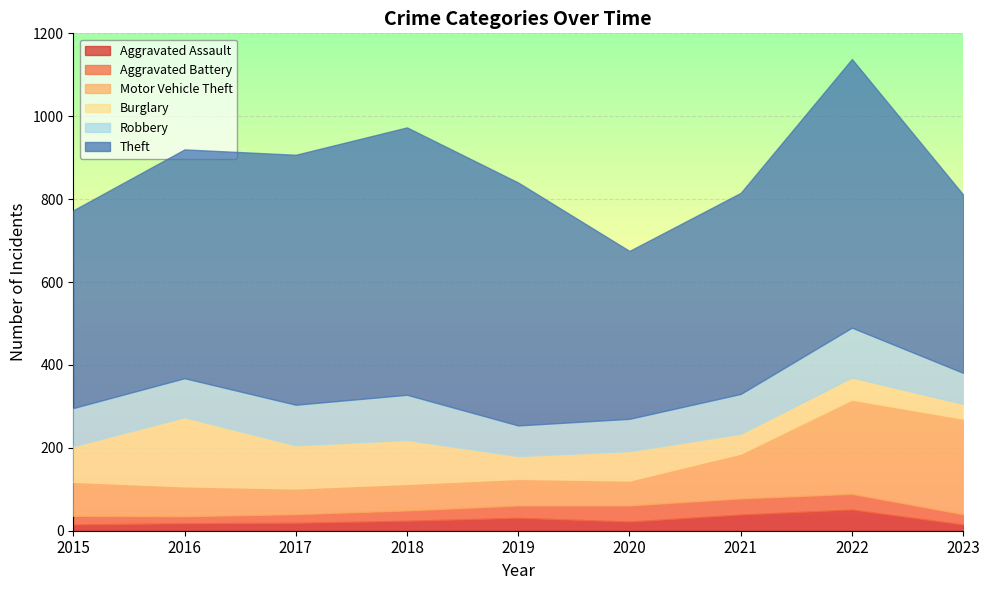

What is the lowest value of the Robbery series?

74